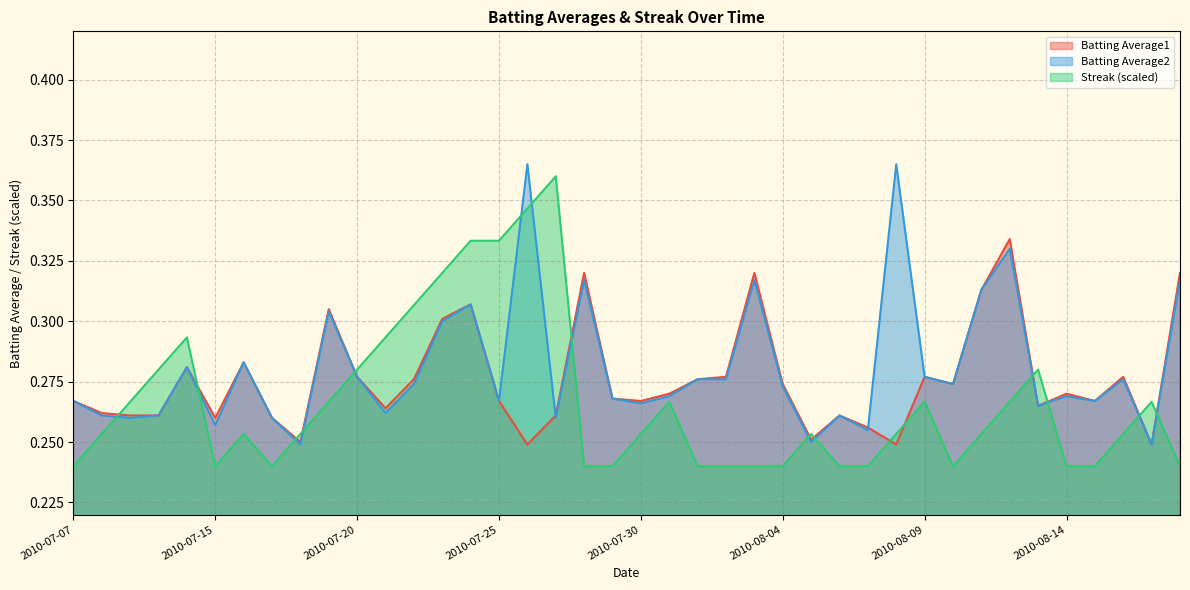

How many series are shown in this chart?

3